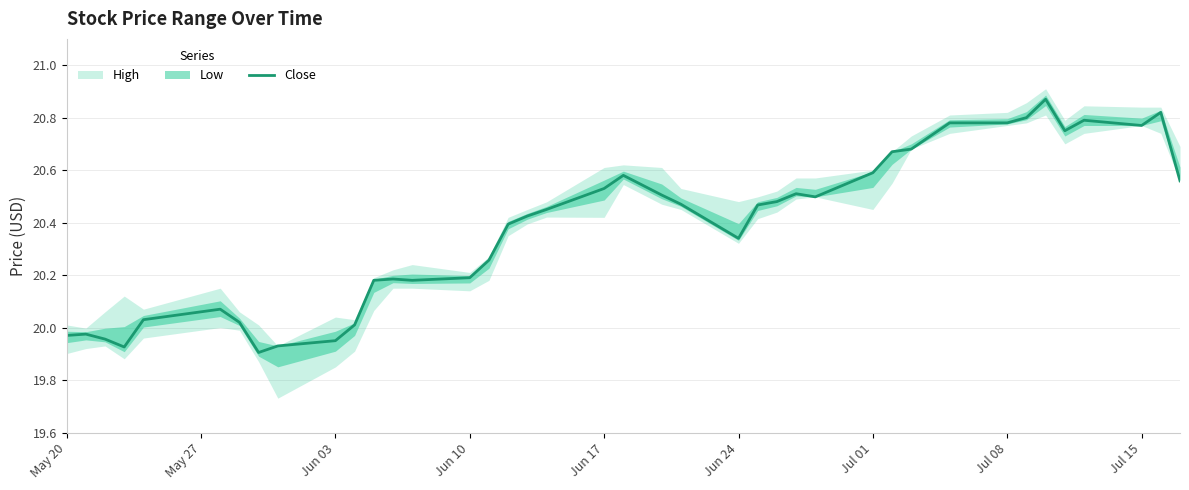

The value of Close at Jun 24 is 35.3. True or false?

False